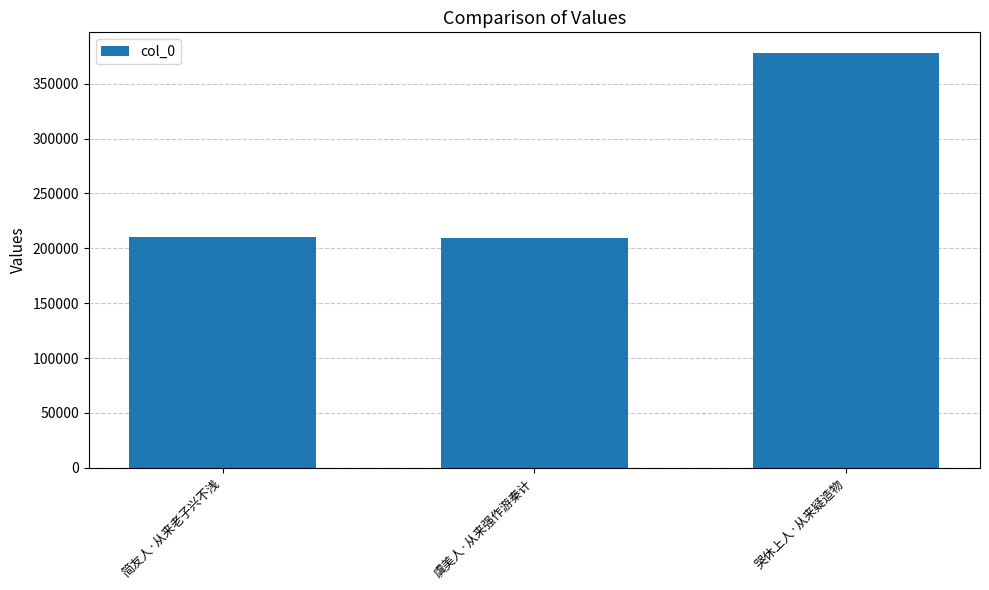

Count the number of data series in this chart.

1